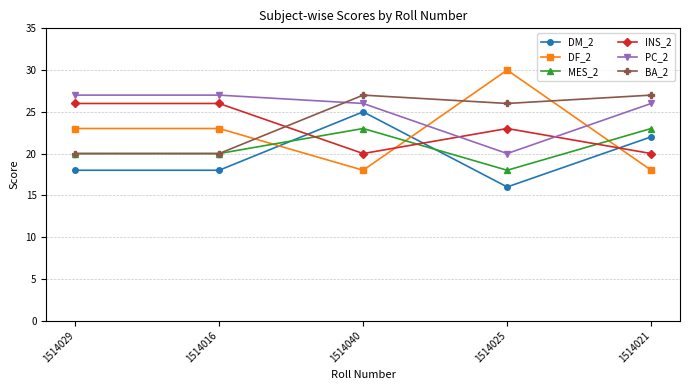

Rank the series at 1514025 from highest to lowest value.

DF_2, BA_2, INS_2, PC_2, MES_2, DM_2